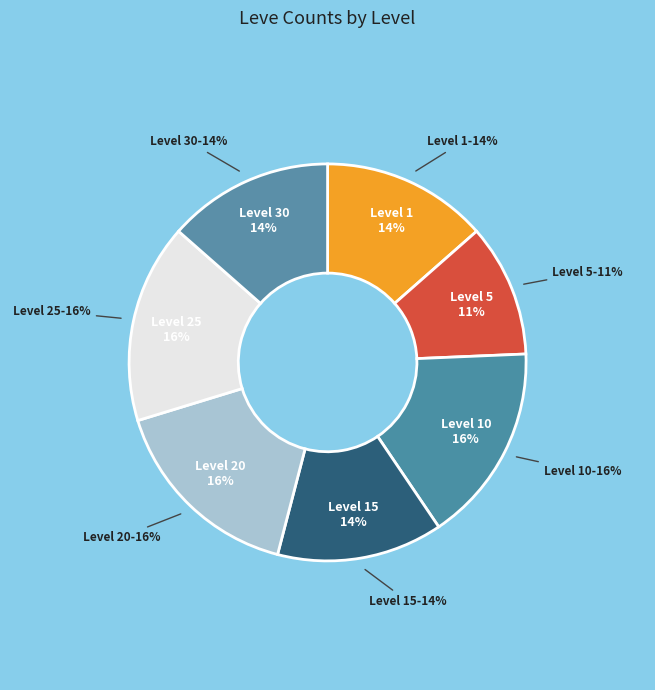

Is it true that Level 1 is 24% of the pie?

False